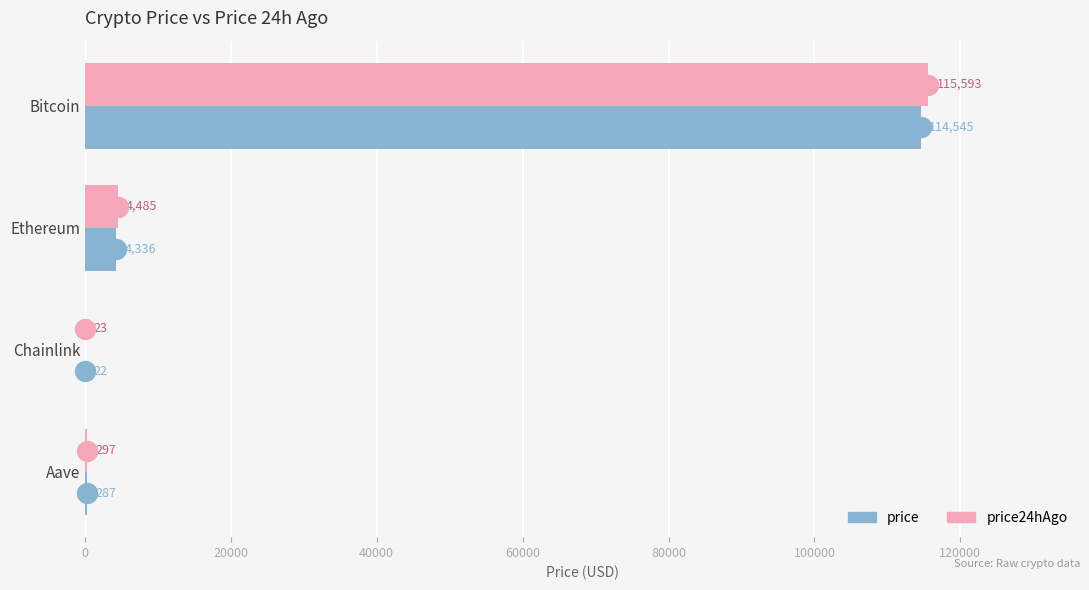

What value does the price24hAgo series have at Chainlink?

23.3